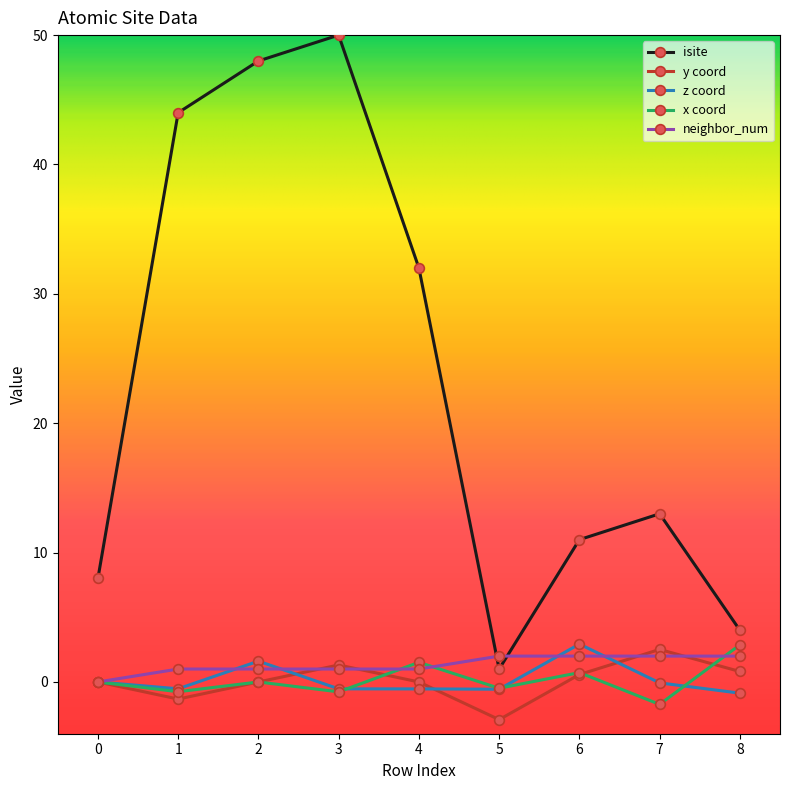

Which series ends up on top after the final intersection of neighbor_num and isite?

isite